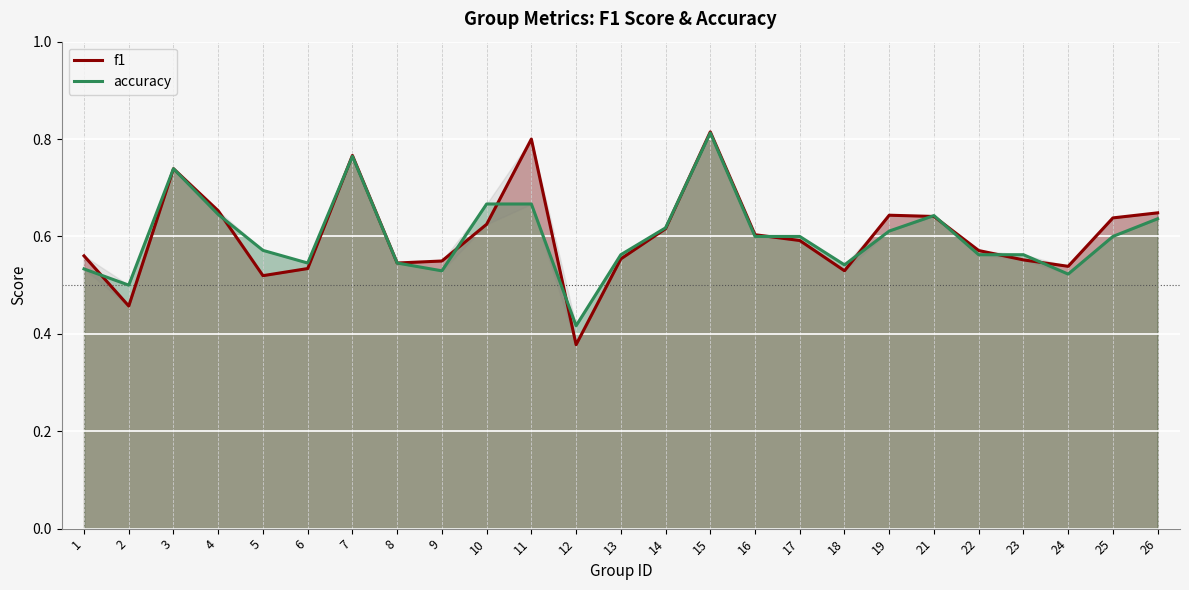

What is the value of the accuracy point at the 2nd from the left?

0.5